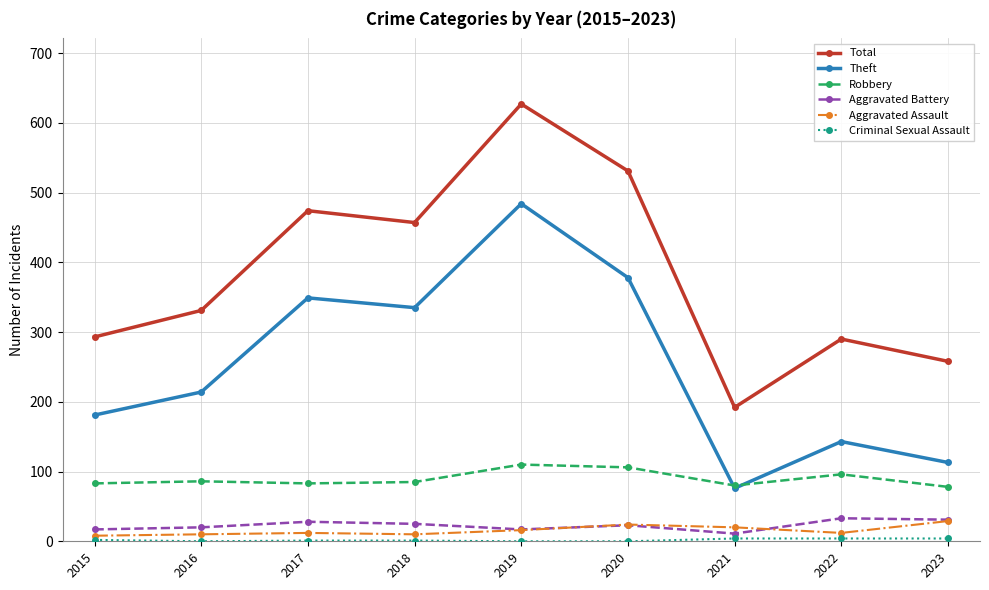

True or false: Total and Aggravated Assault cross at least once.

False